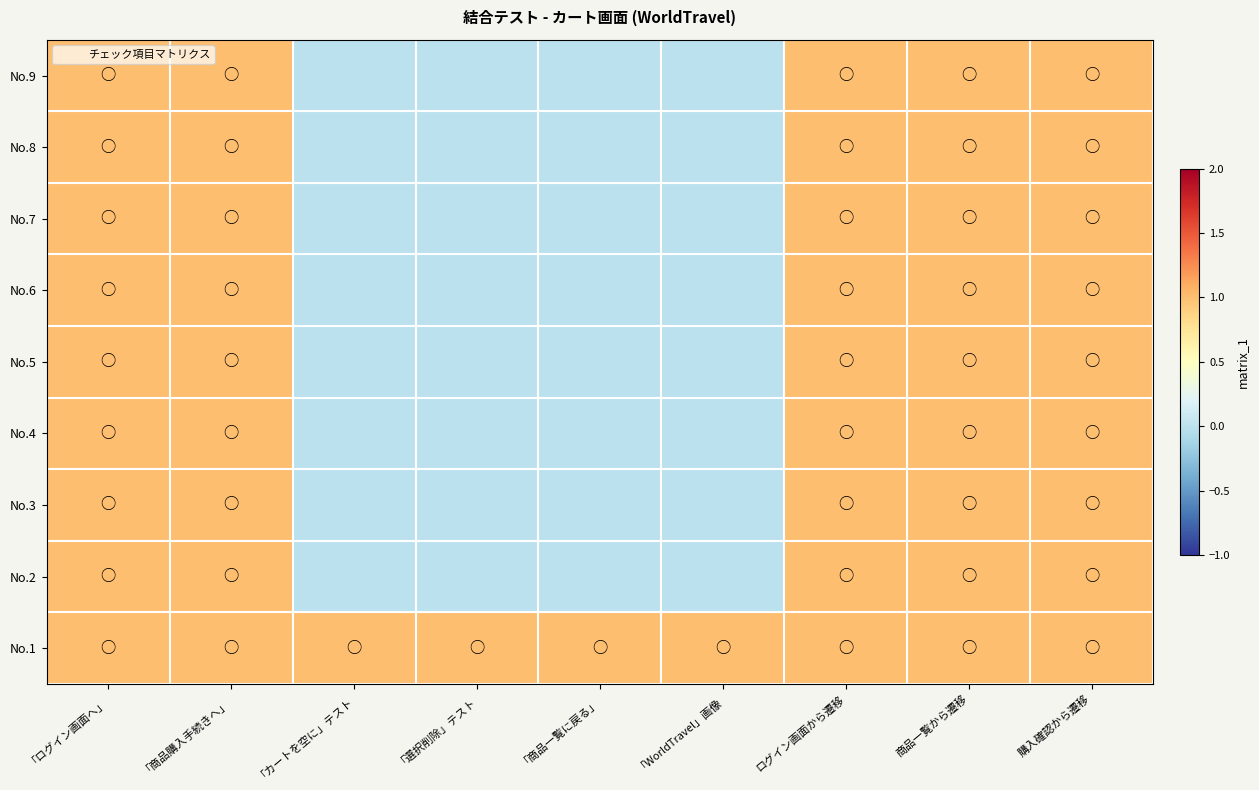

What is the difference between the highest and lowest values at 「商品一覧に戻る」?

1